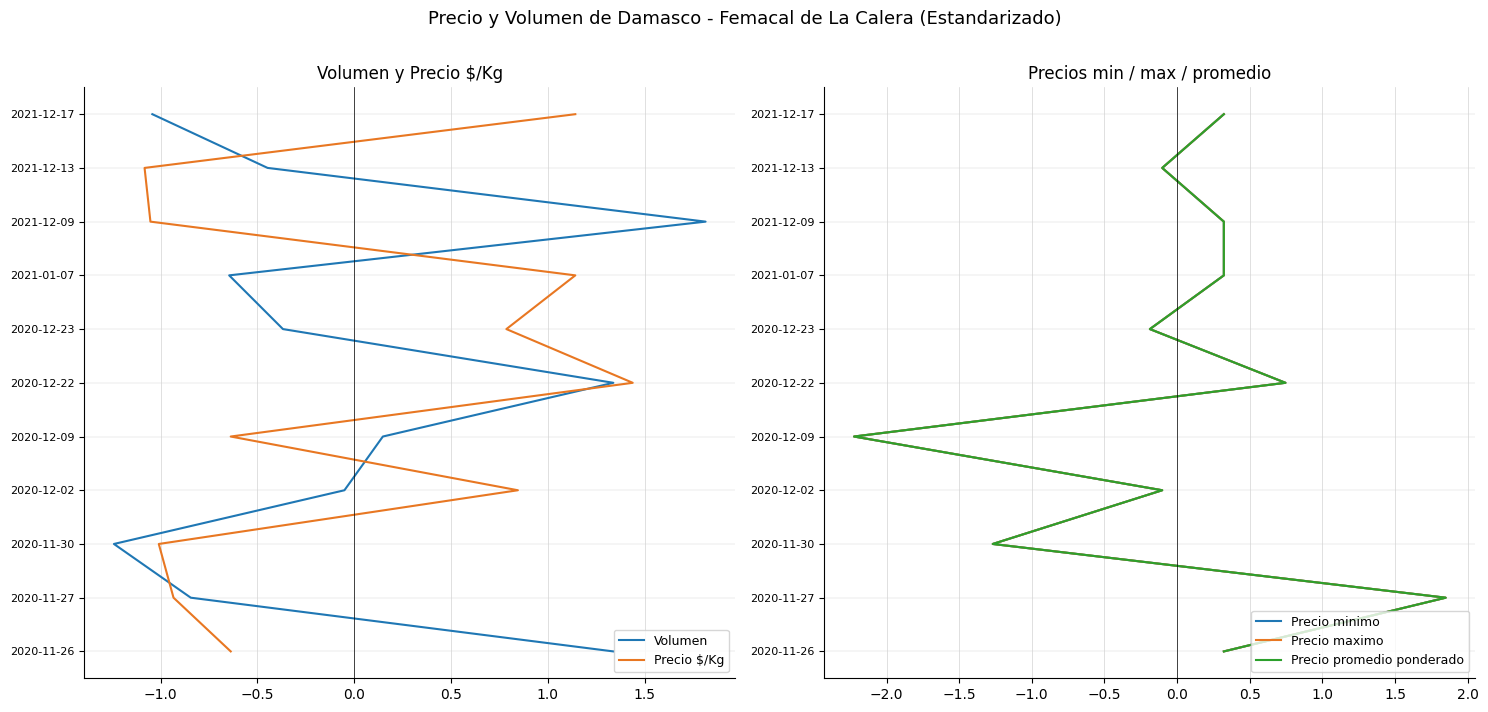

Which series has the largest total across all categories?

Volumen